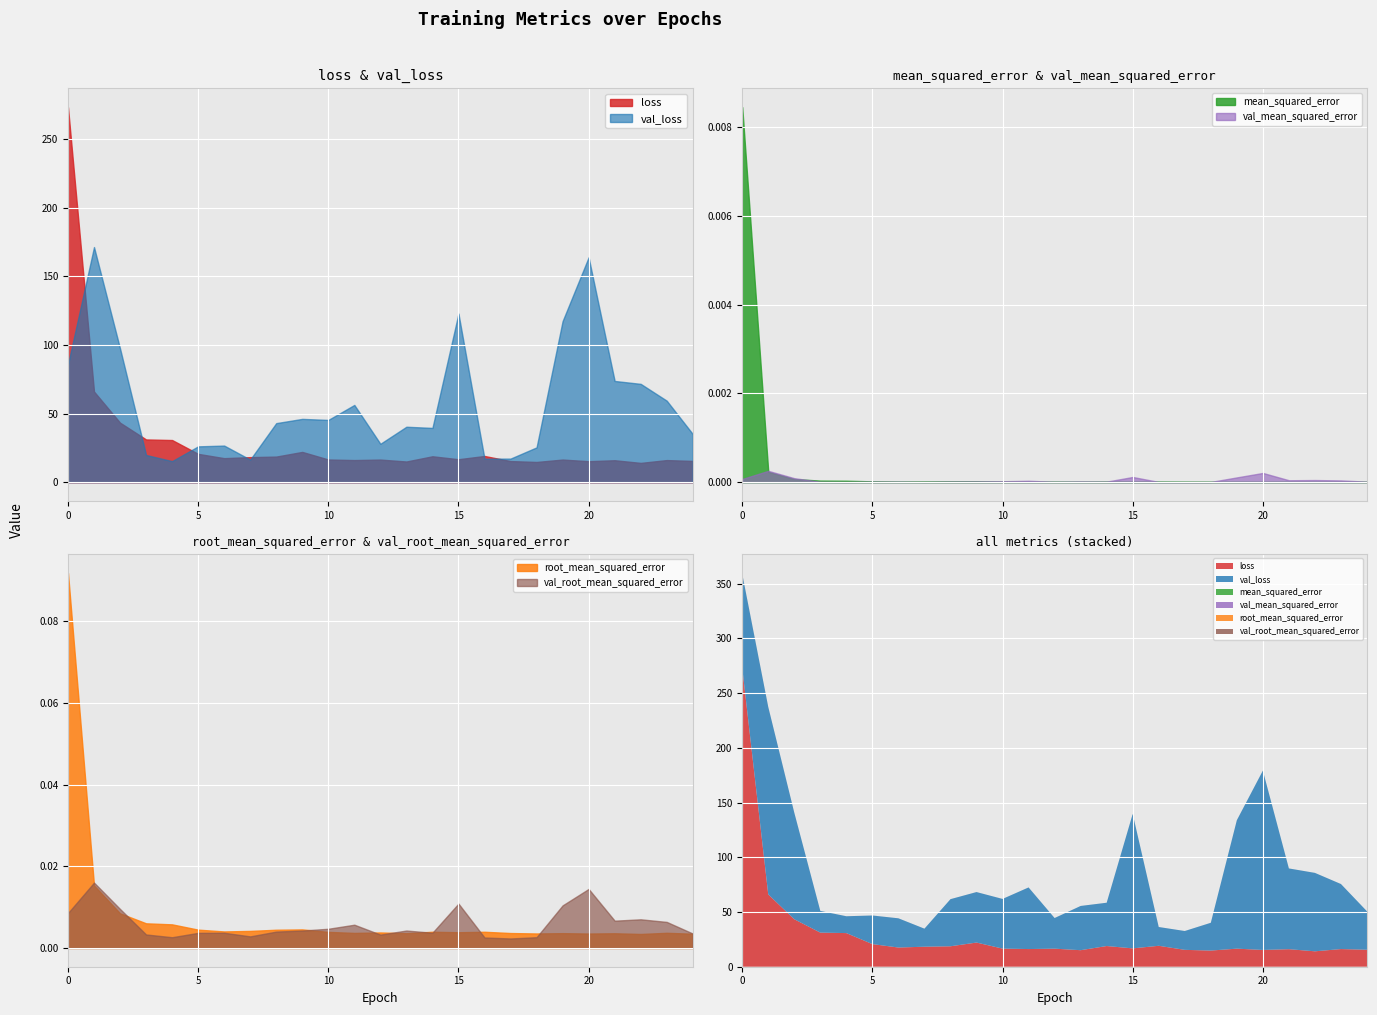

True or false: loss and root_mean_squared_error intersect in this chart.

False